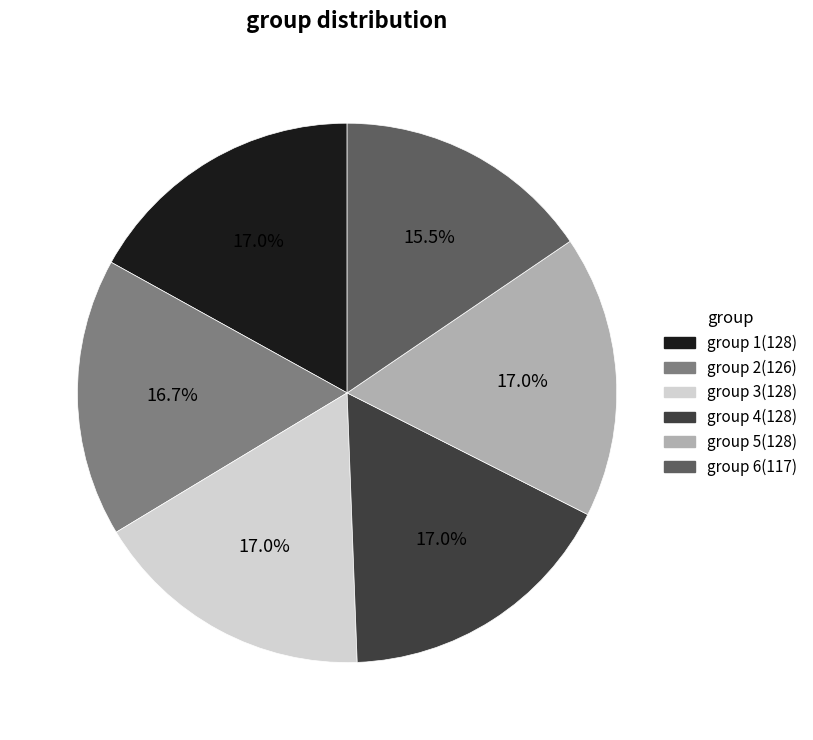

Does any single category account for the majority?

No